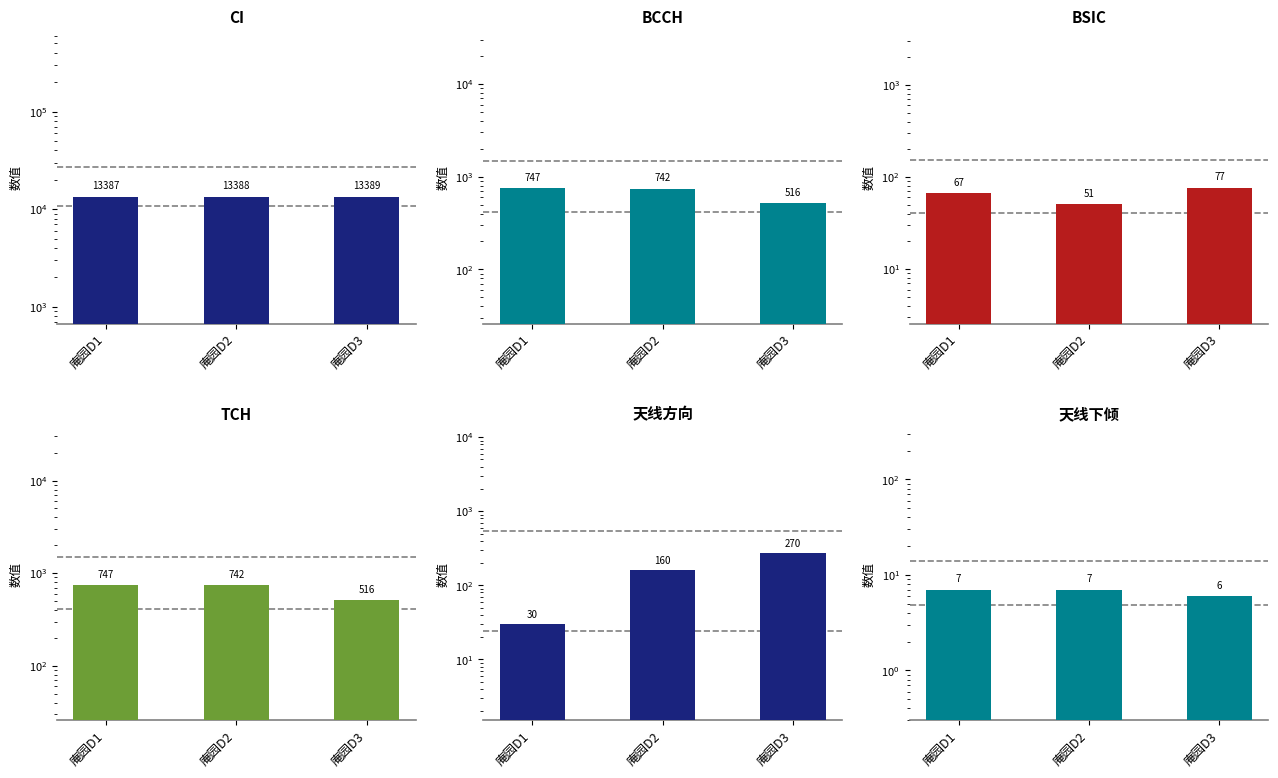

What is the approximate value of BCCH at 庵园D2?

742